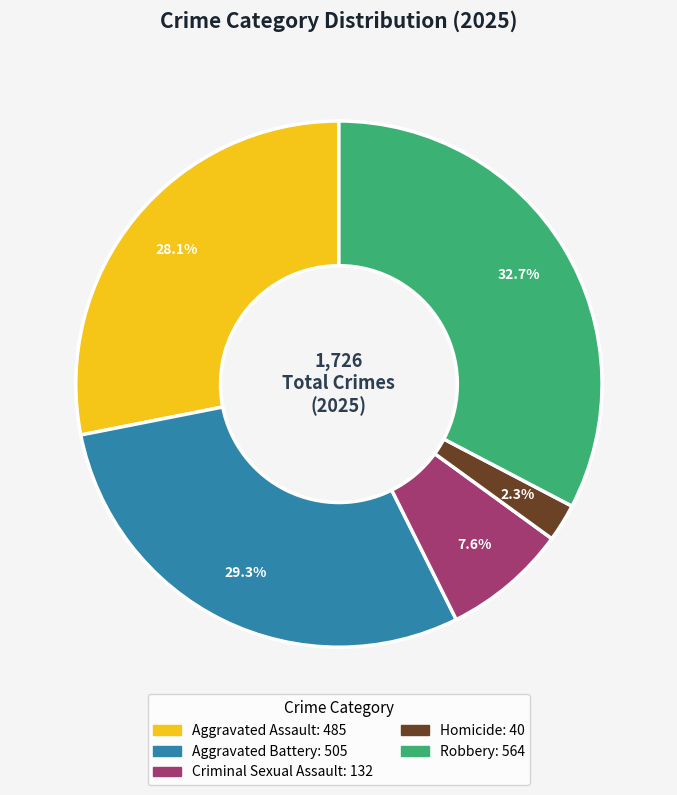

How many segments does this pie chart have?

5